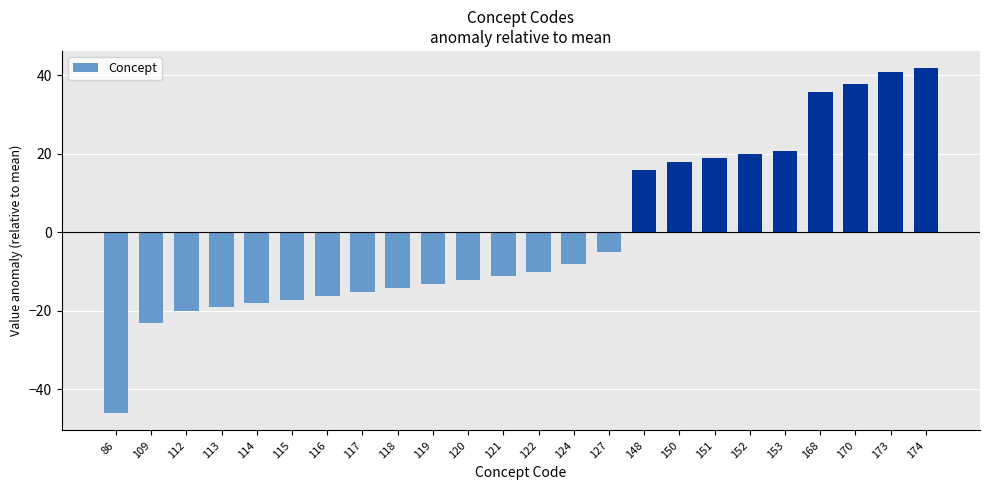

What is the value of the 2nd bar from the left?

-23.2